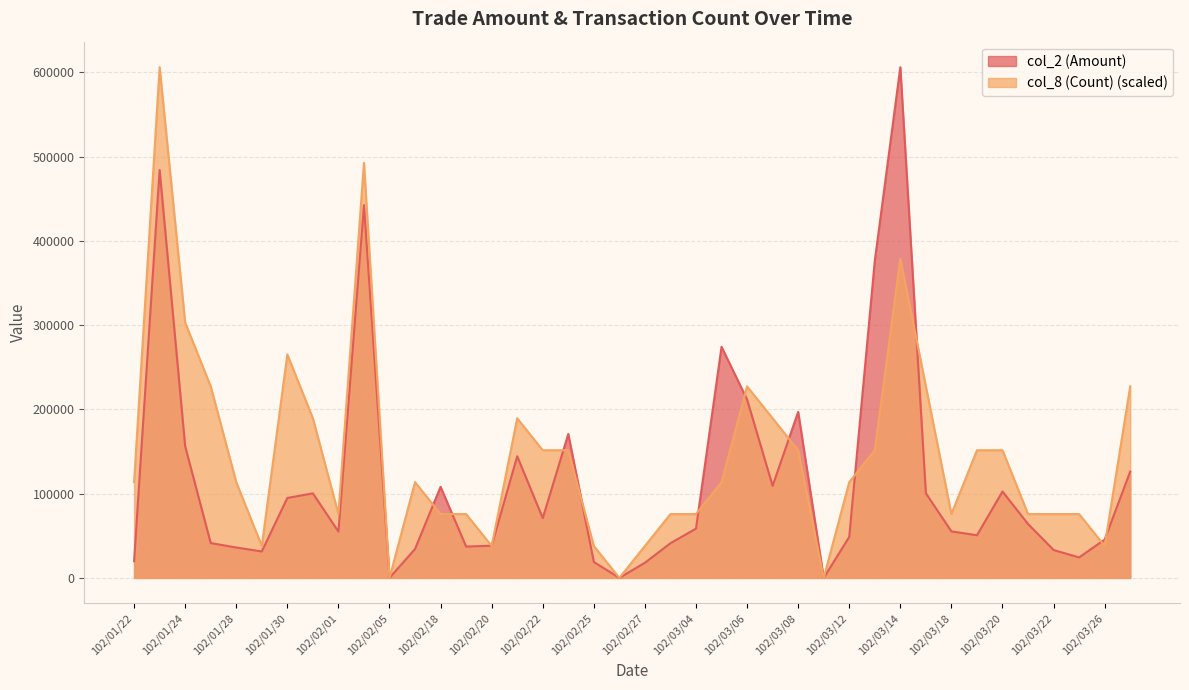

Which series changed the most between 102/03/14 and 102/03/27?

col_2 (Amount)